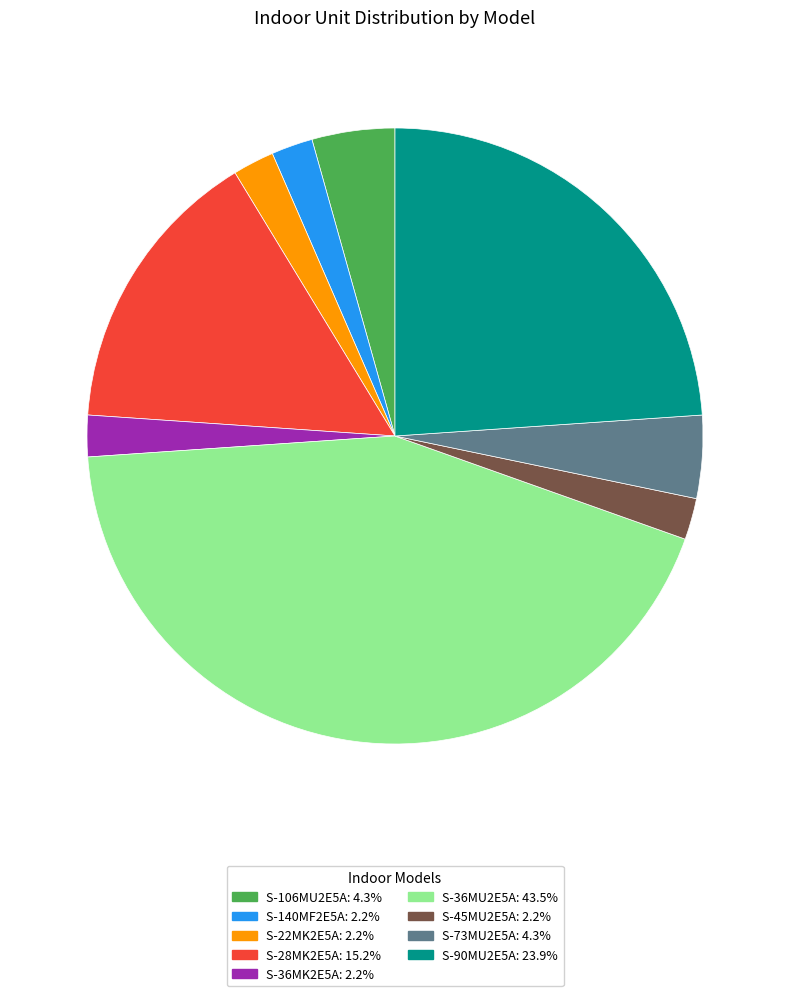

Is the sum of S-36MK2E5A and S-140MF2E5A greater than half?

No